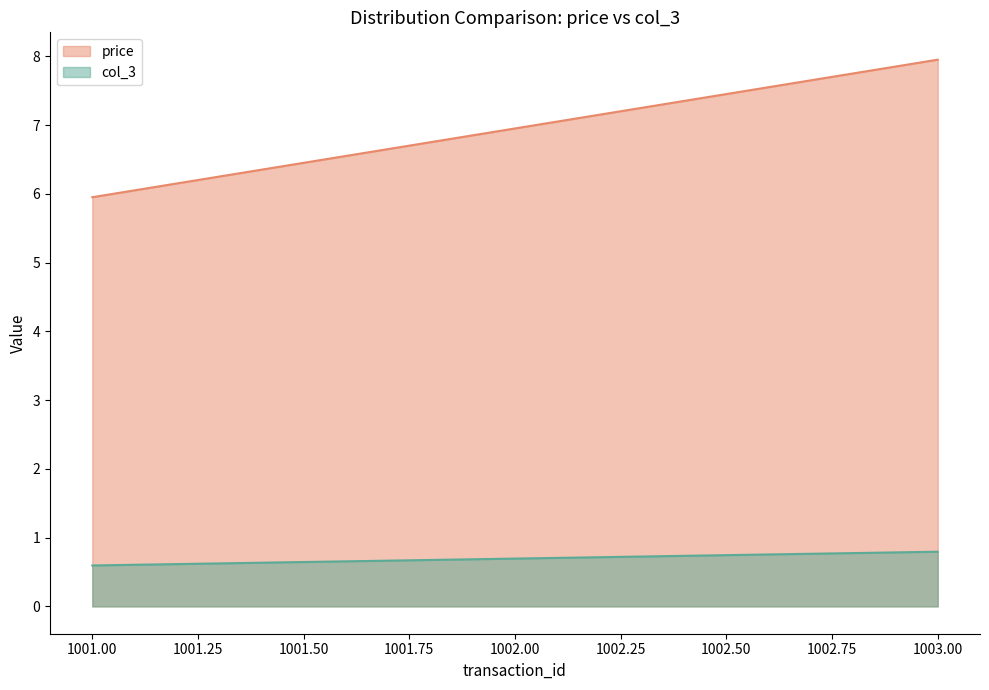

Reading left to right, list all the values displayed in this chart.

price: 1001.00=6.0	1002.00=7.0	1003.00=8.0
col_3: 1001.00=0.6	1002.00=0.7	1003.00=0.8